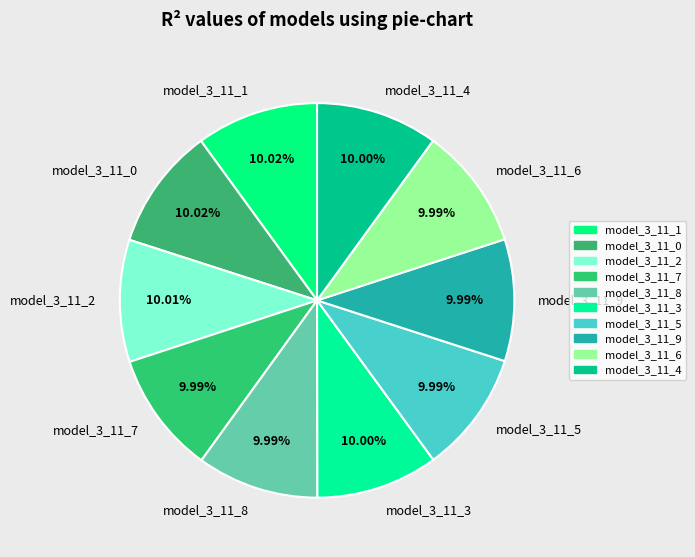

To the nearest percent, what percentage of the pie is model_3_11_0?

10%